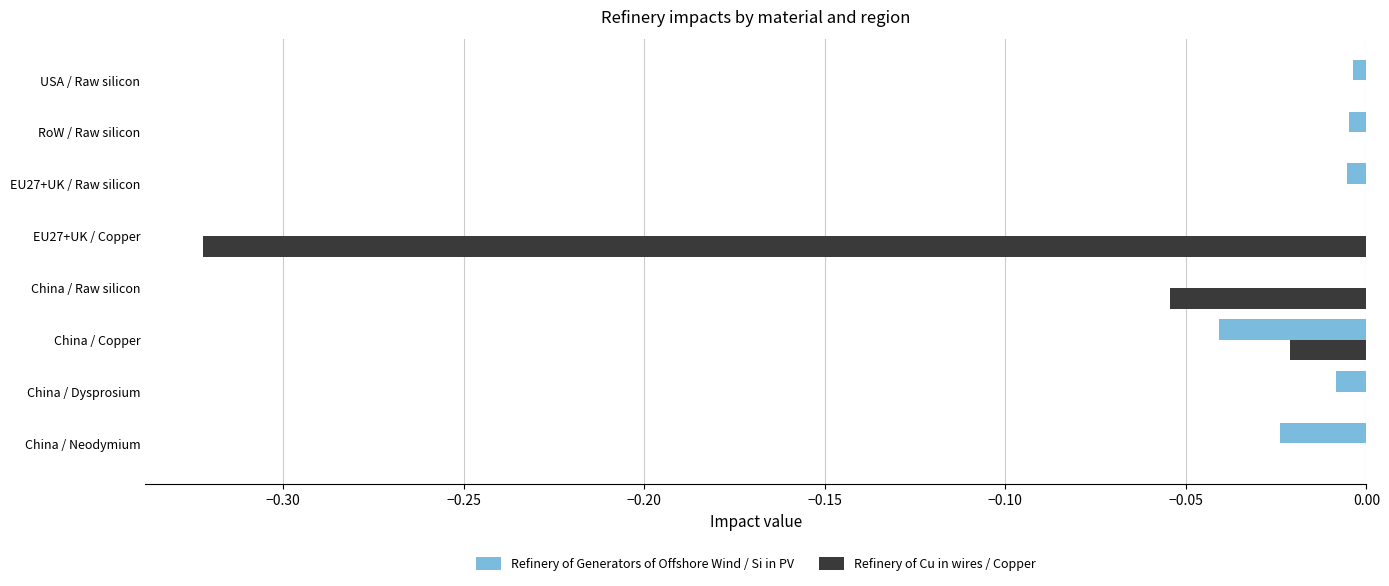

Which series has the widest spread of values?

Refinery of Cu in wires / Copper